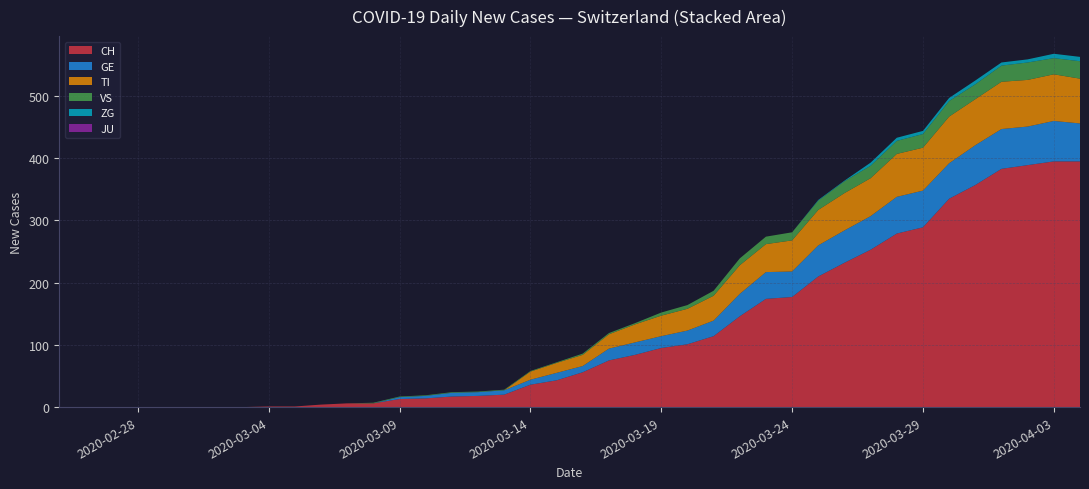

Is the value of JU at 19 greater than the value of ZG at 30?

No